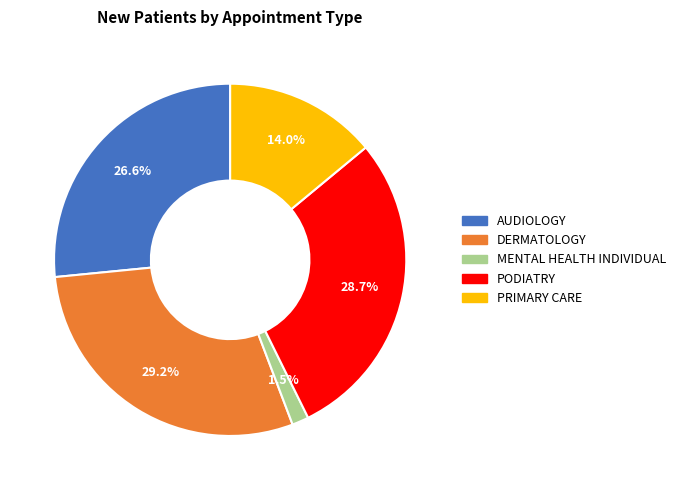

Combined, do PRIMARY CARE and MENTAL HEALTH INDIVIDUAL account for over 50%?

No